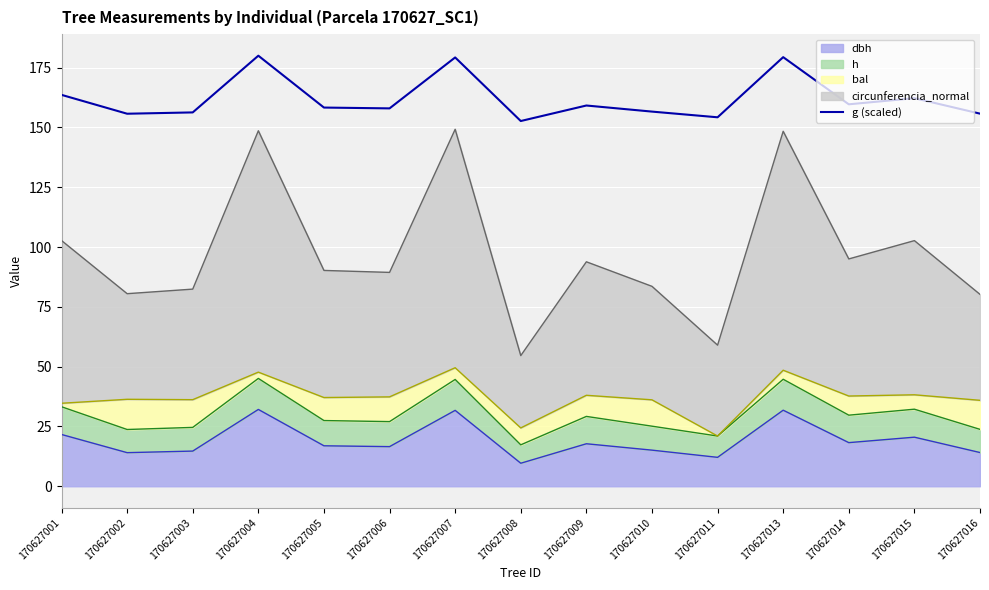

The chart shows a value of 285.7 at 170627009. True or false?

False